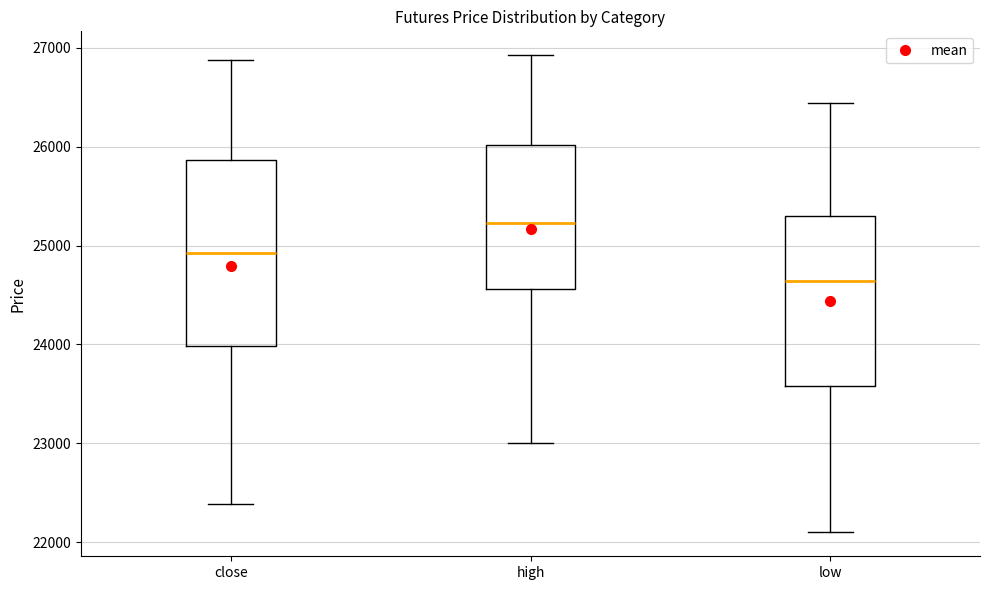

Where does the lower whisker of the box for low end on the y-axis? The values are not printed on the chart, so give them approximately, as read against the axis.

22100